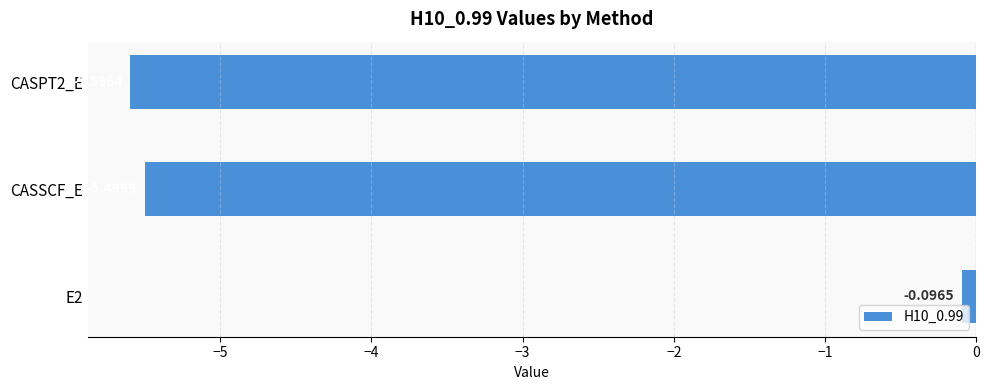

Does the chart contain any negative values?

Yes